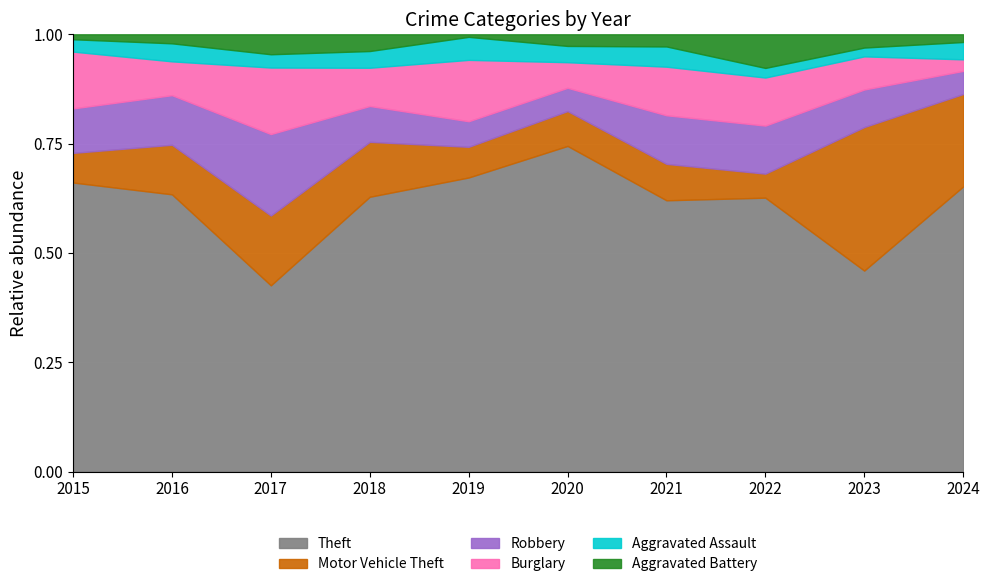

What are all the series names shown in the legend?

Theft, Motor Vehicle Theft, Robbery, Burglary, Aggravated Assault, Aggravated Battery